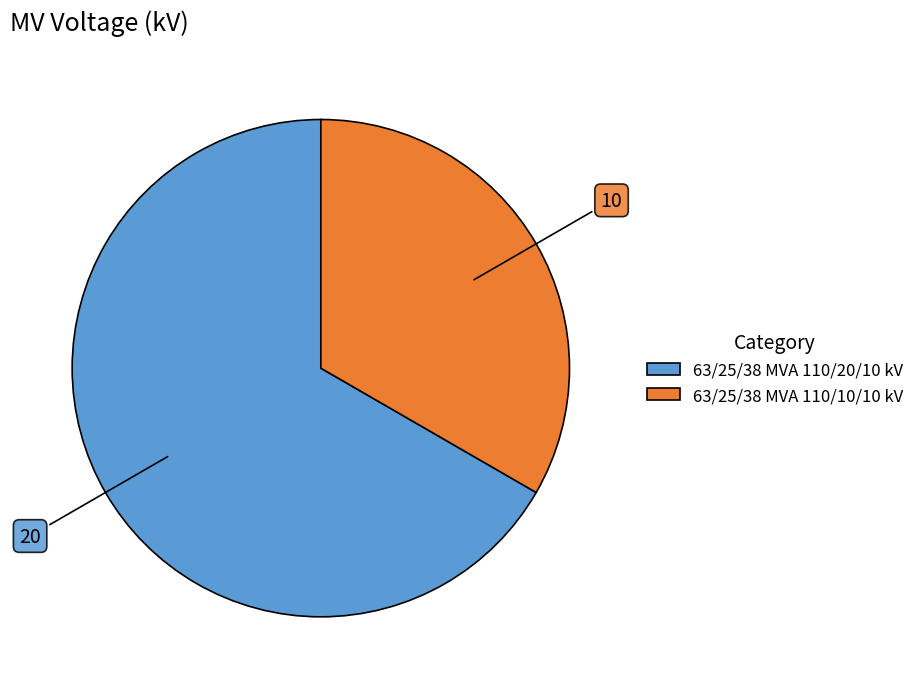

What is the smallest slice in the pie chart?

63/25/38 MVA 110/10/10 kV